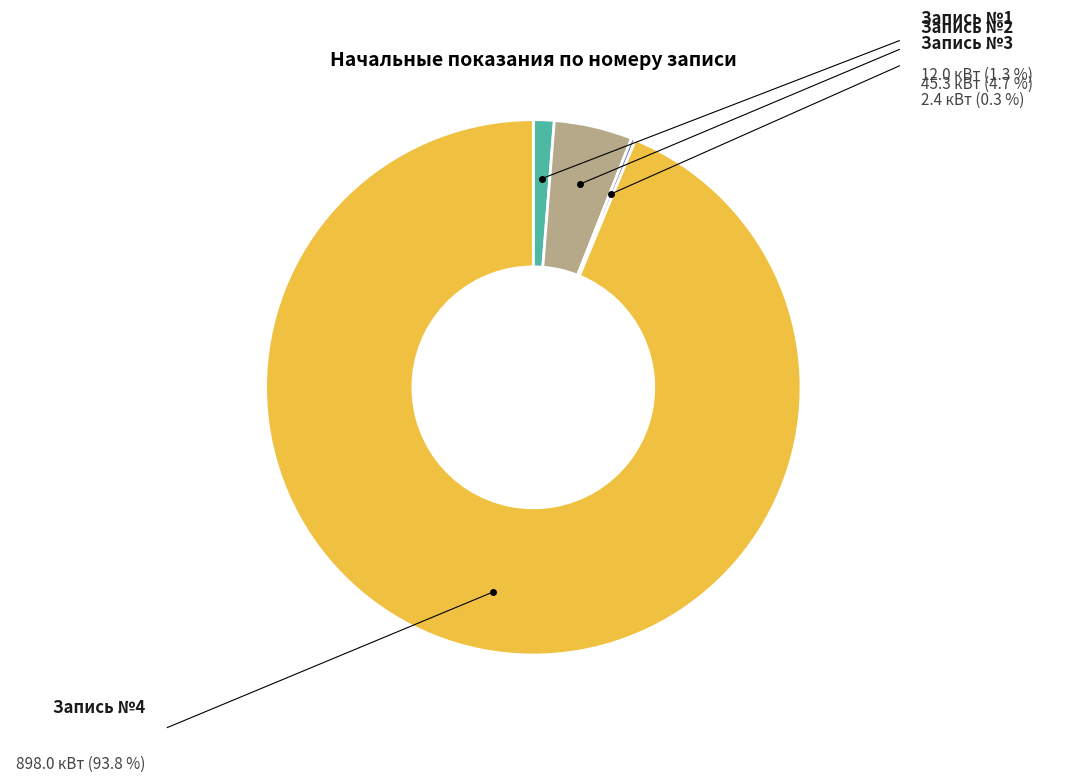

Is there a majority slice in this chart?

Yes